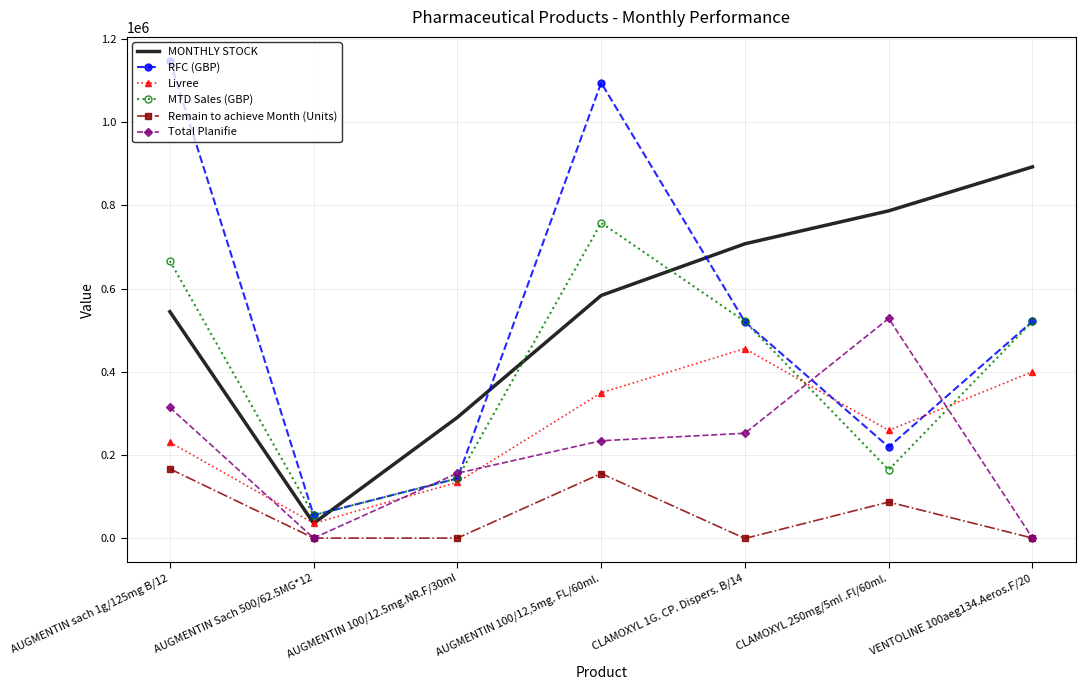

Between AUGMENTIN 100/12,5mg. FL/60ml. and CLAMOXYL 1G. CP. Dispers. B/14, which series saw the biggest shift?

RFC (GBP)